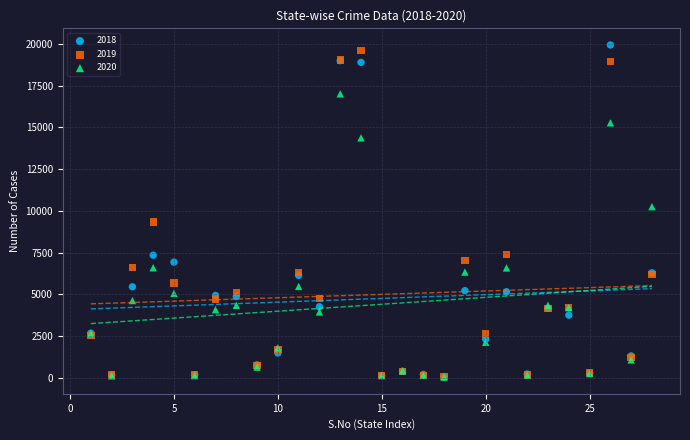

Which series reaches the maximum Y coordinate?

2018